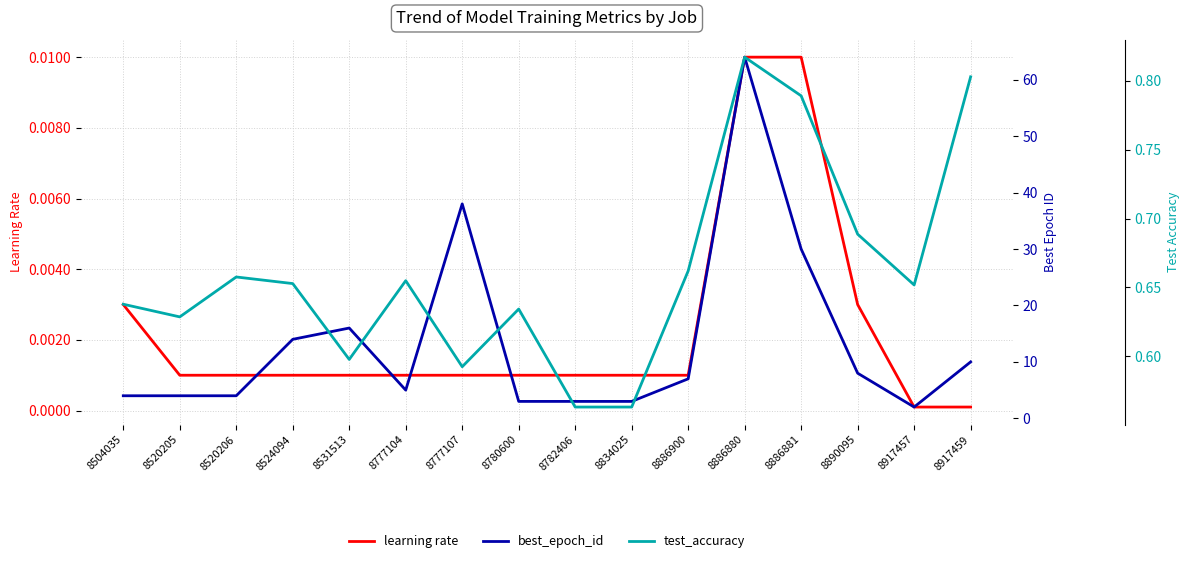

What is the maximum value shown in the chart?

64.0